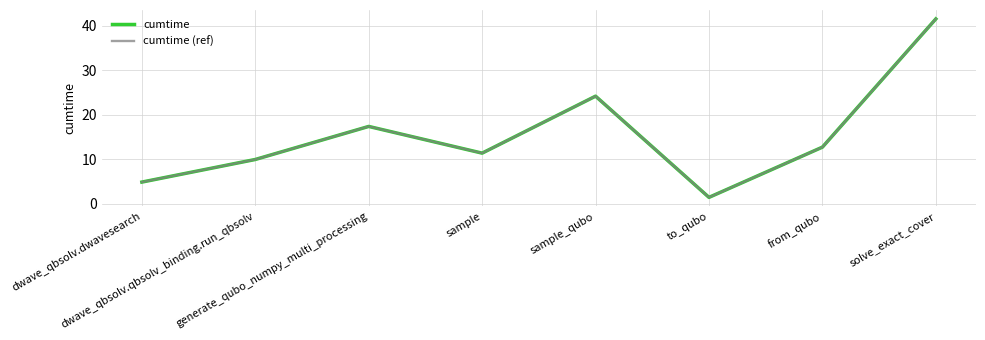

Does the chart have visible grid lines?

Yes